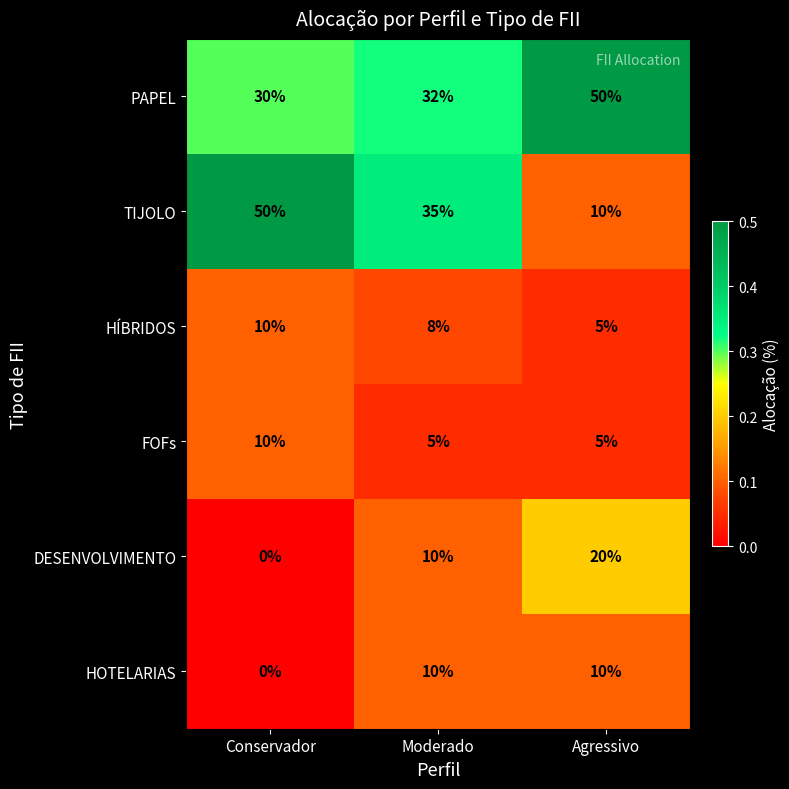

What is the average value of the HOTELARIAS series?

7